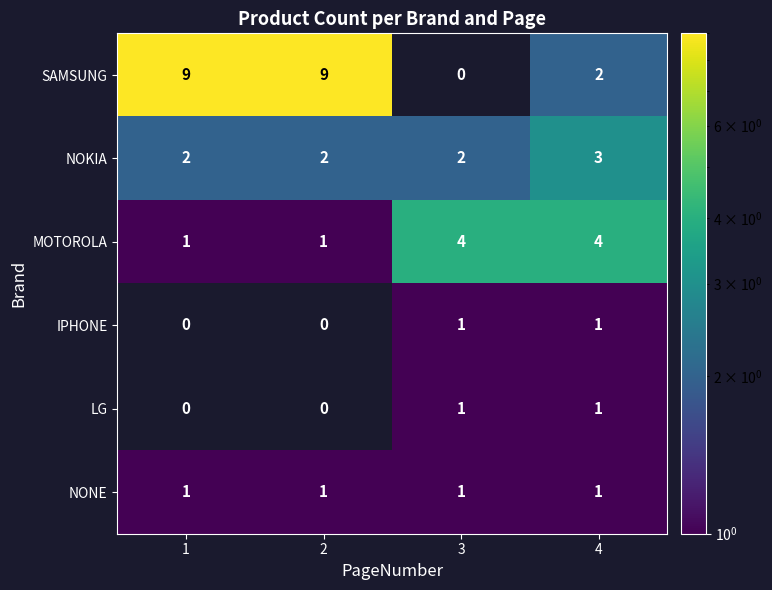

How many LG values are between 0 and 1?

4